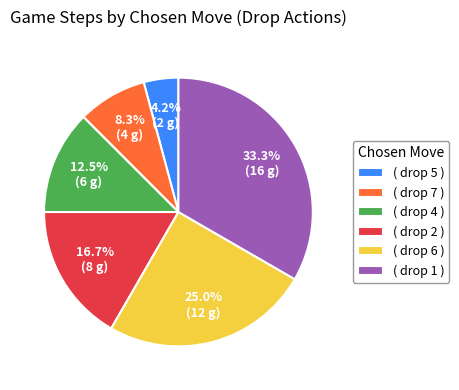

Is there any slice that represents more than half of the pie?

No